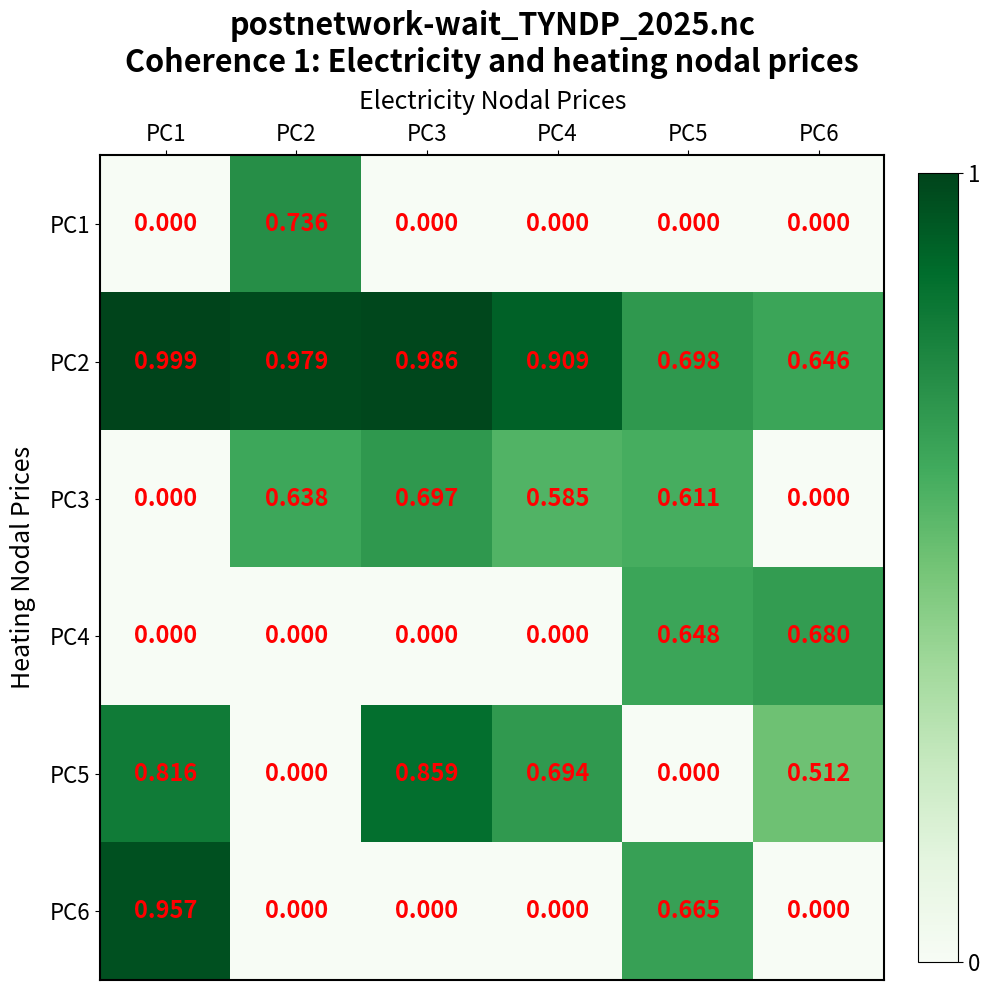

How many data points in PC4 are above 0?

2